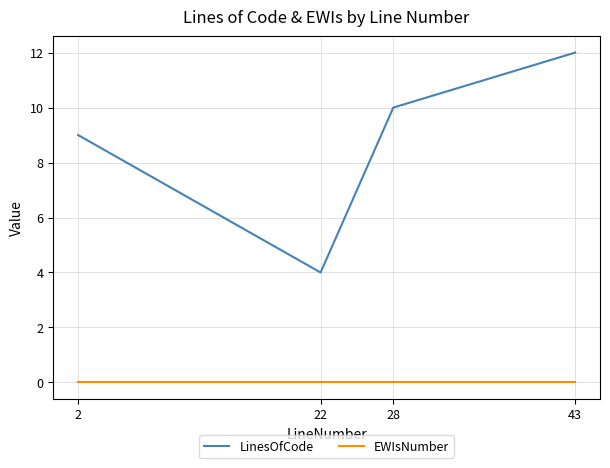

True or false: LinesOfCode and EWIsNumber cross at least once.

False